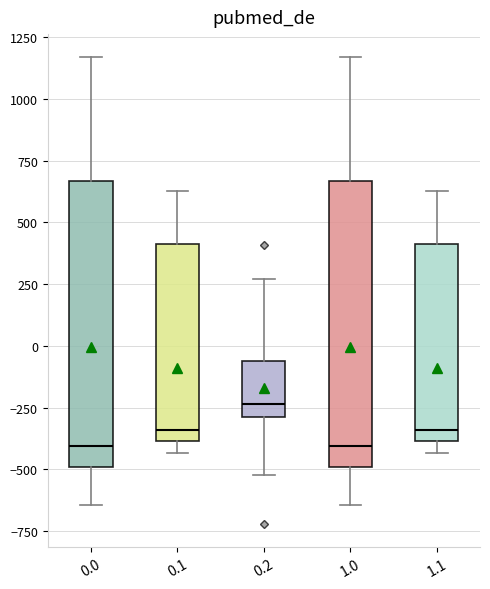

Reading left to right, transcribe this box plot: for each box, give where its median line is, the range the box spans, and where its two whiskers end, as read against the y-axis. The values are not printed on the chart, so give them approximately, as read against the axis.

0.0: median -400, box -500 to 650, whiskers -650 to 1150
0.1: median -350, box -400 to 400, whiskers -450 to 650
0.2: median -250, box -300 to -50, whiskers -500 to 250
1.0: median -400, box -500 to 650, whiskers -650 to 1150
1.1: median -350, box -400 to 400, whiskers -450 to 650